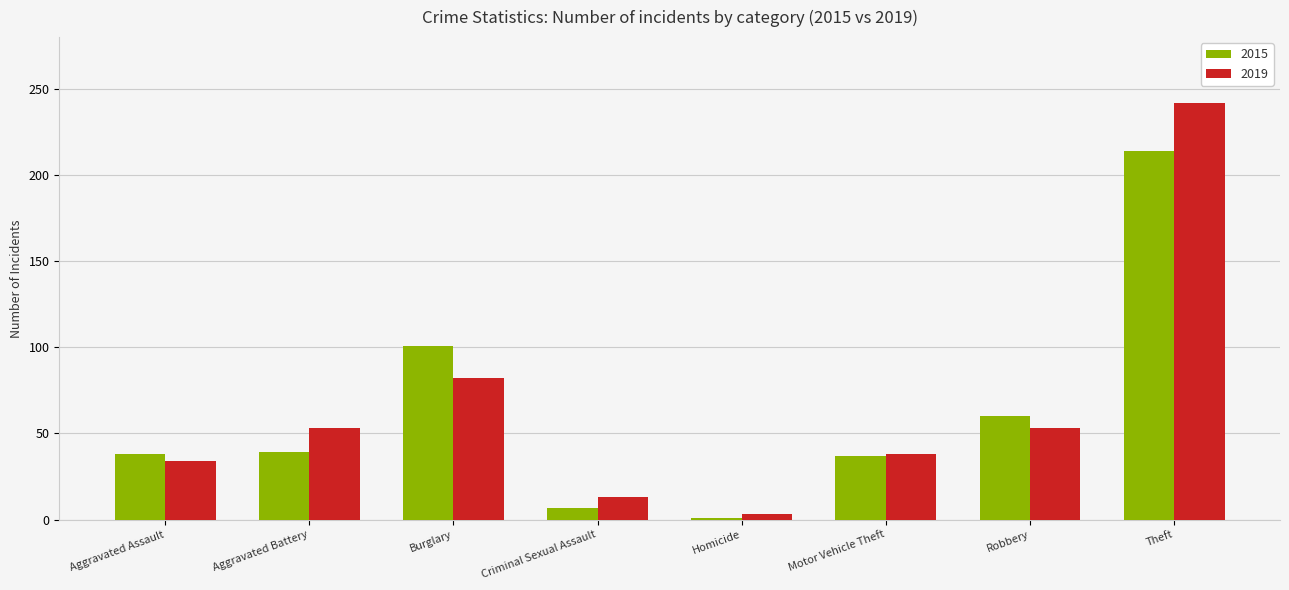

At how many categories does at least one series exceed 71?

2